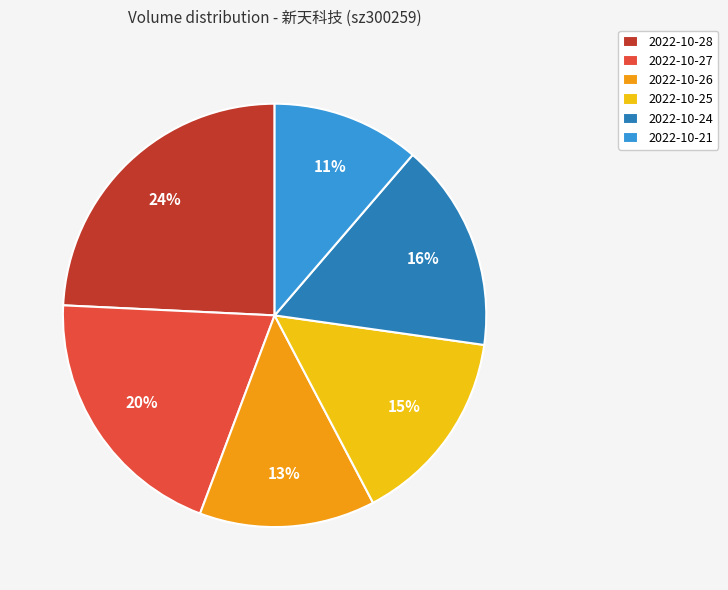

Is there a majority slice in this chart?

No